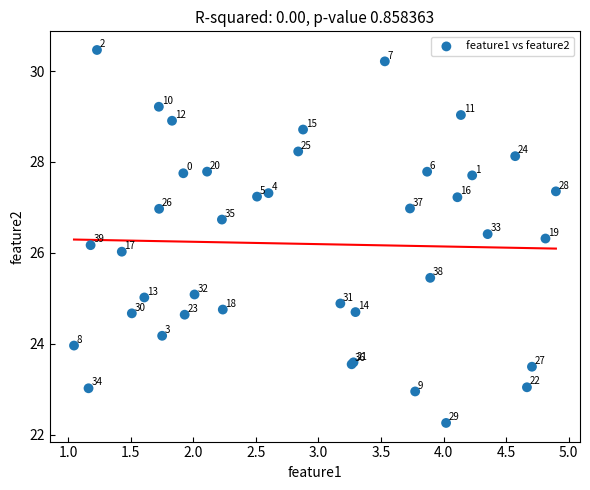

What Y value in the scatter plot is closest to 26?

26.0